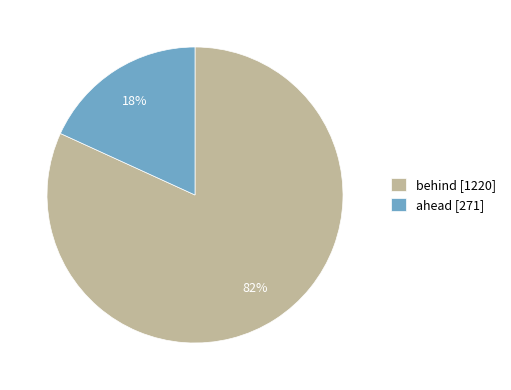

What is the smallest slice in the pie chart?

ahead